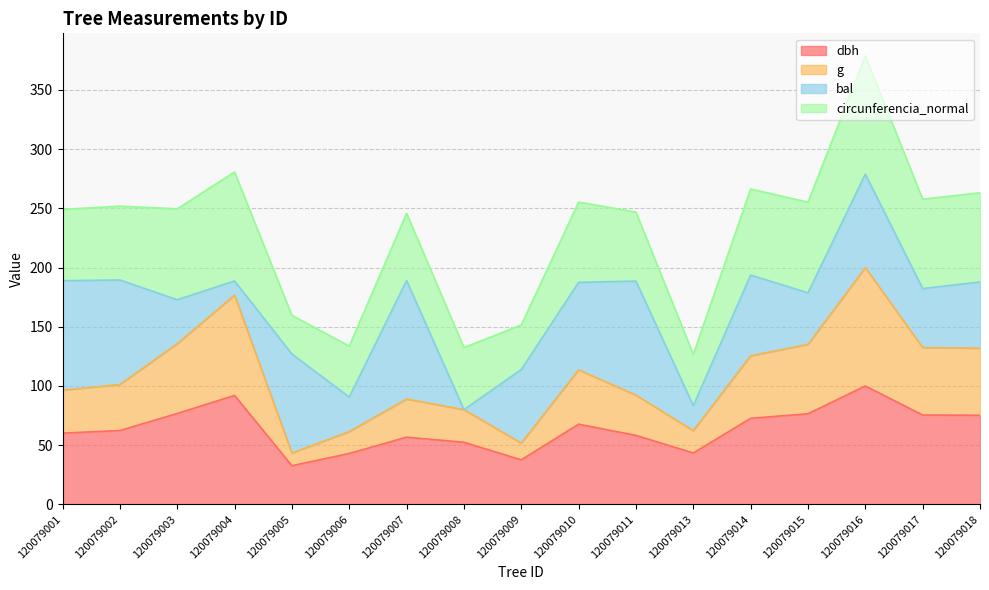

What is the difference between the maximum and minimum values in the dbh series?

67.3